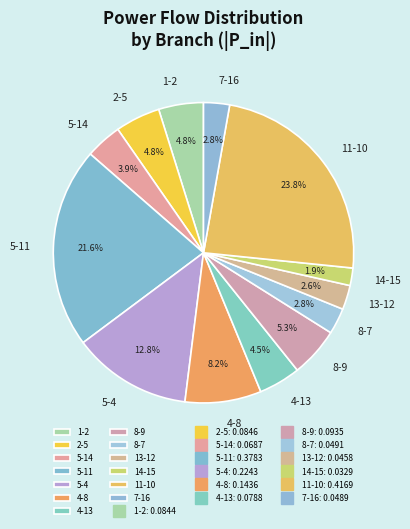

Does 7-16 account for over 50% of the chart?

No